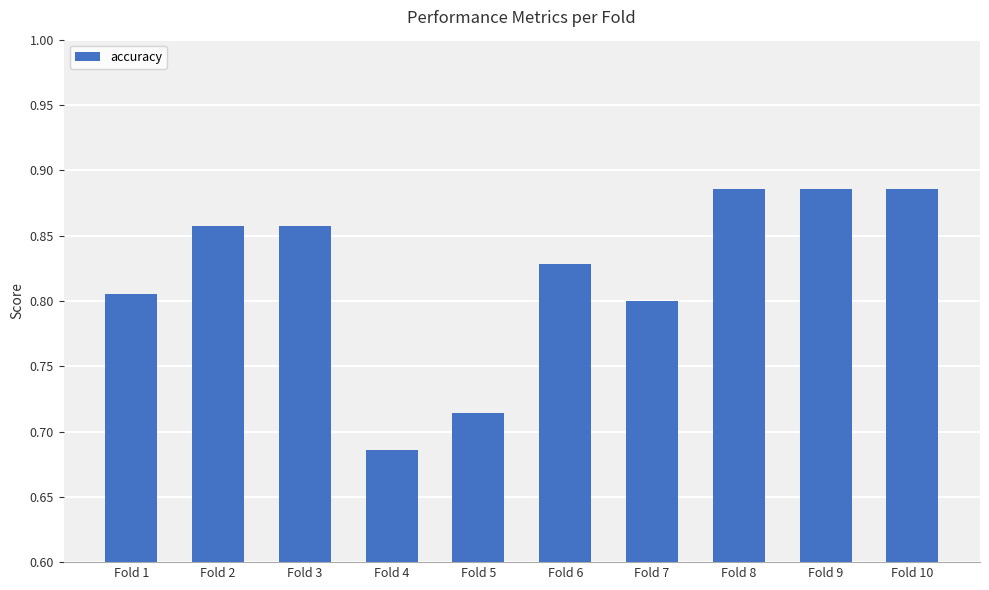

How many values are between 0 and 1?

10